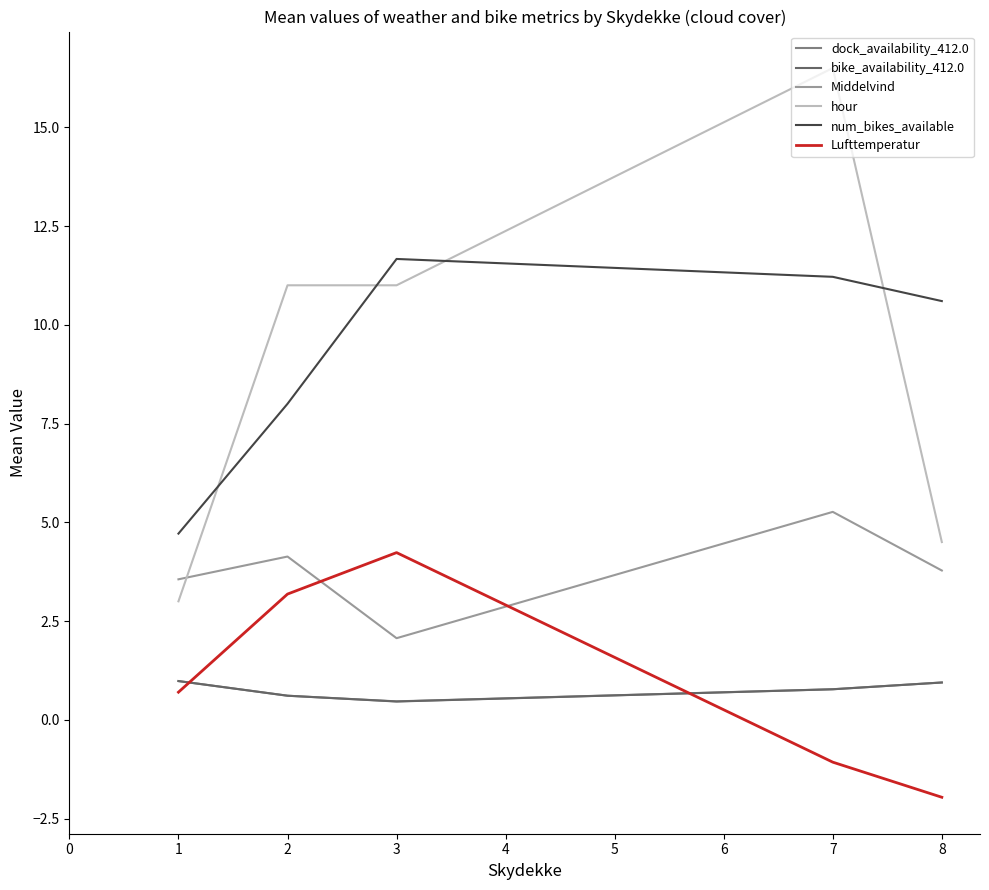

True or false: dock_availability_412.0 and hour cross at least once.

False